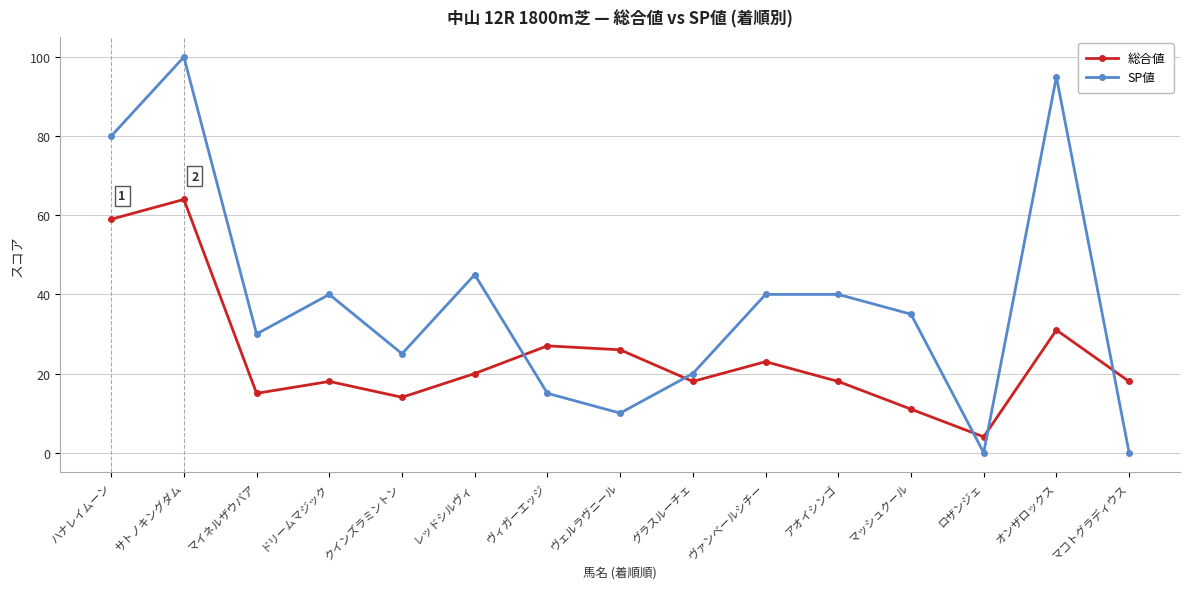

What is the label of the 11th point from the left?

アオイシンゴ